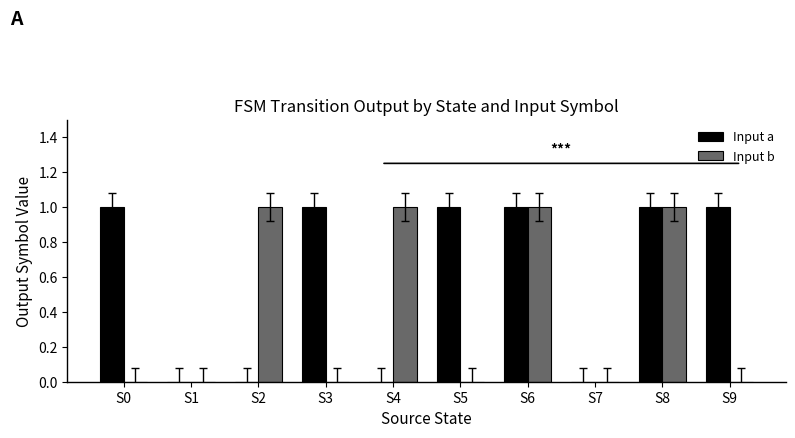

The value of Input b at S8 is 1. True or false?

True